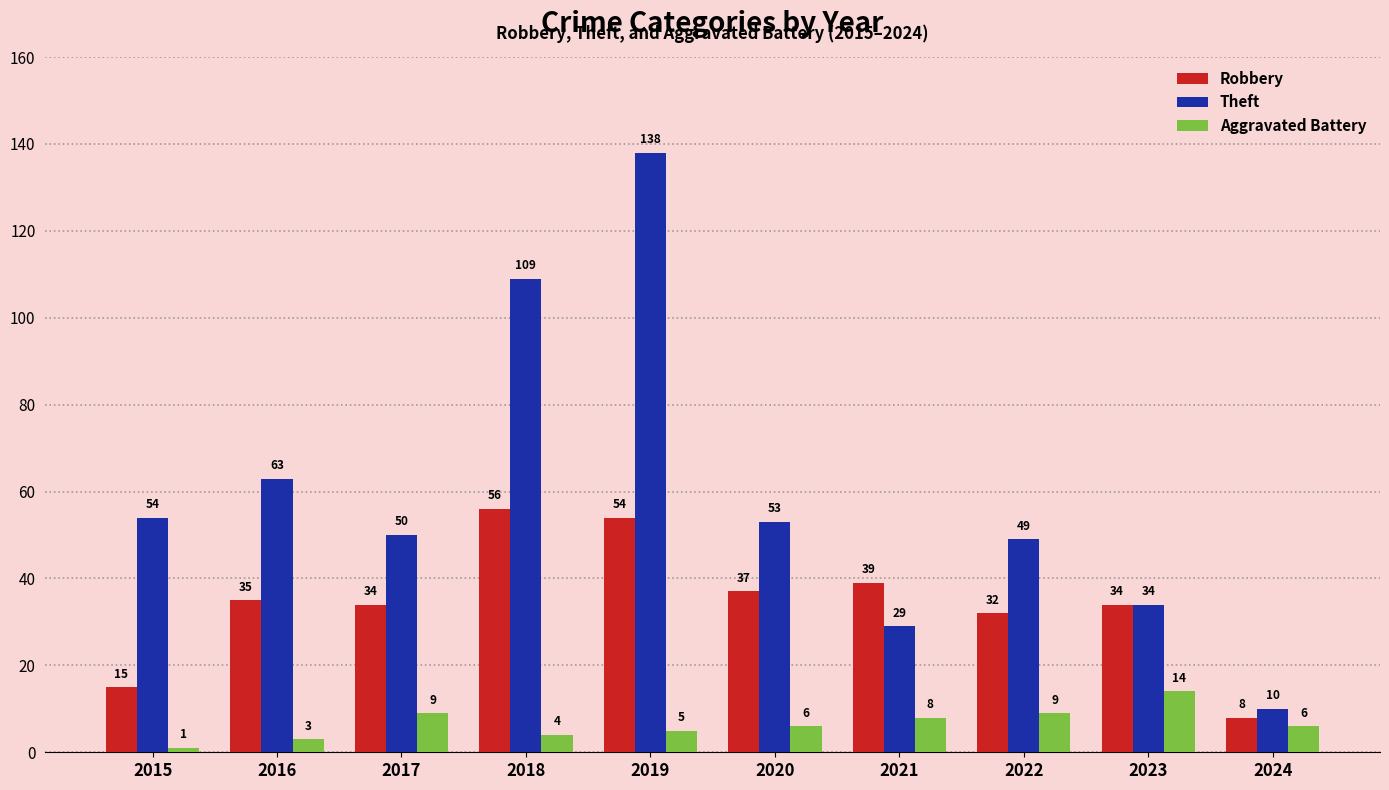

How many values in the Aggravated Battery series are below 6?

4